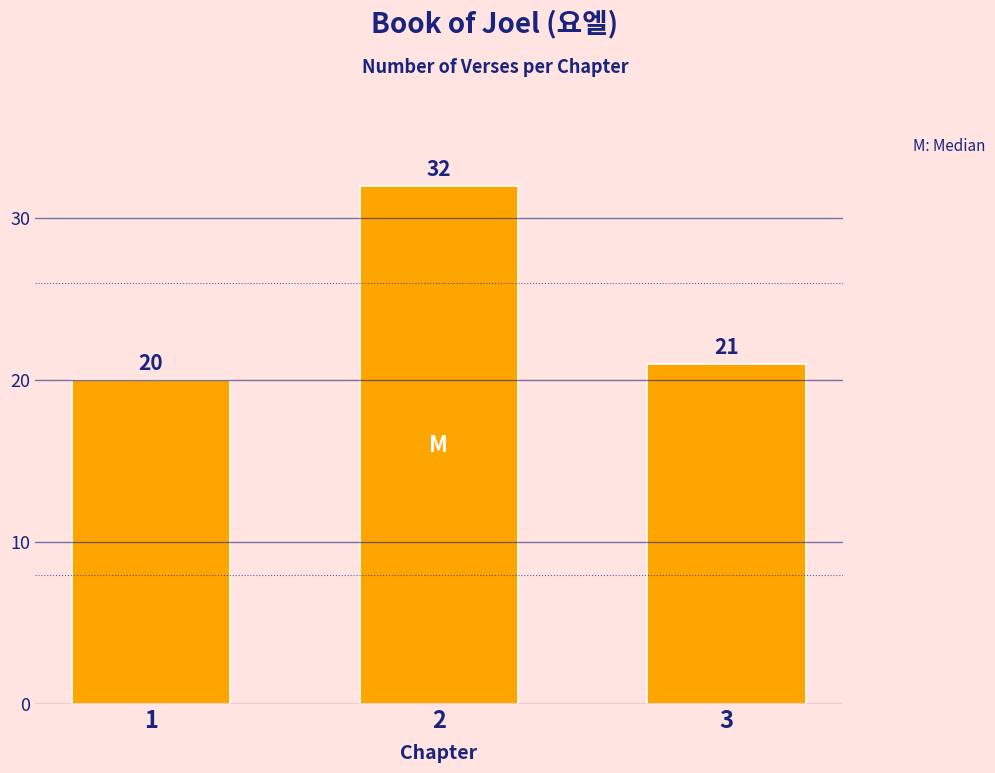

At which label is the value closest to 26?

3